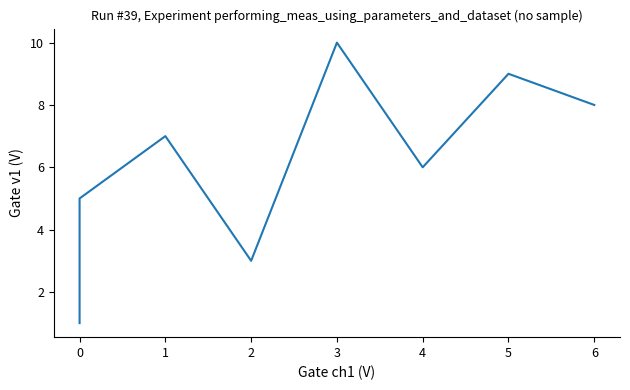

How many interior local peaks (higher than both neighbors) does the data have?

3